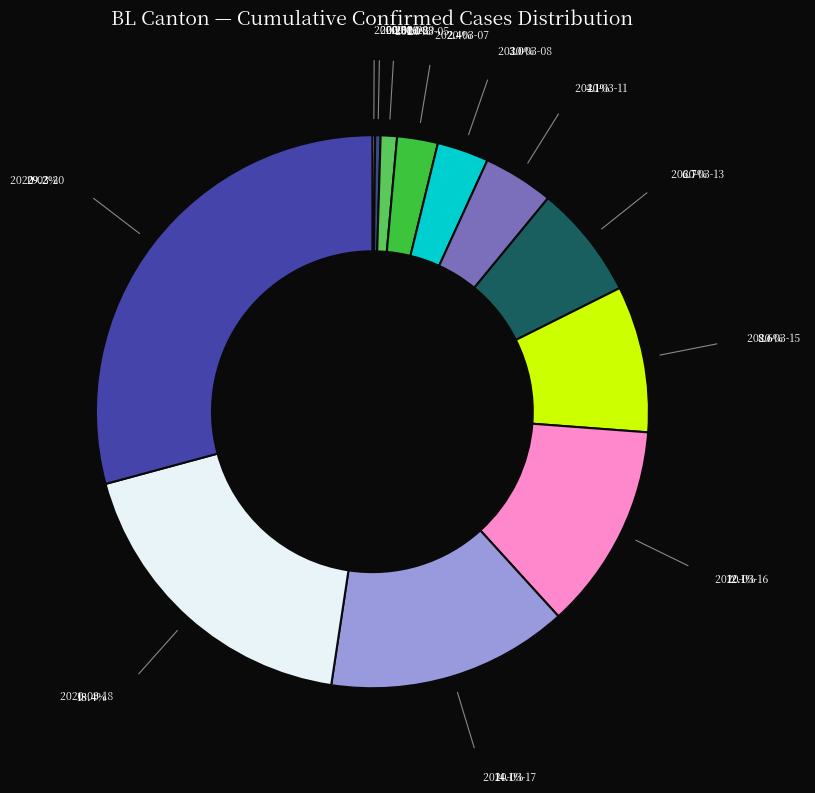

Is there a majority slice in this chart?

No